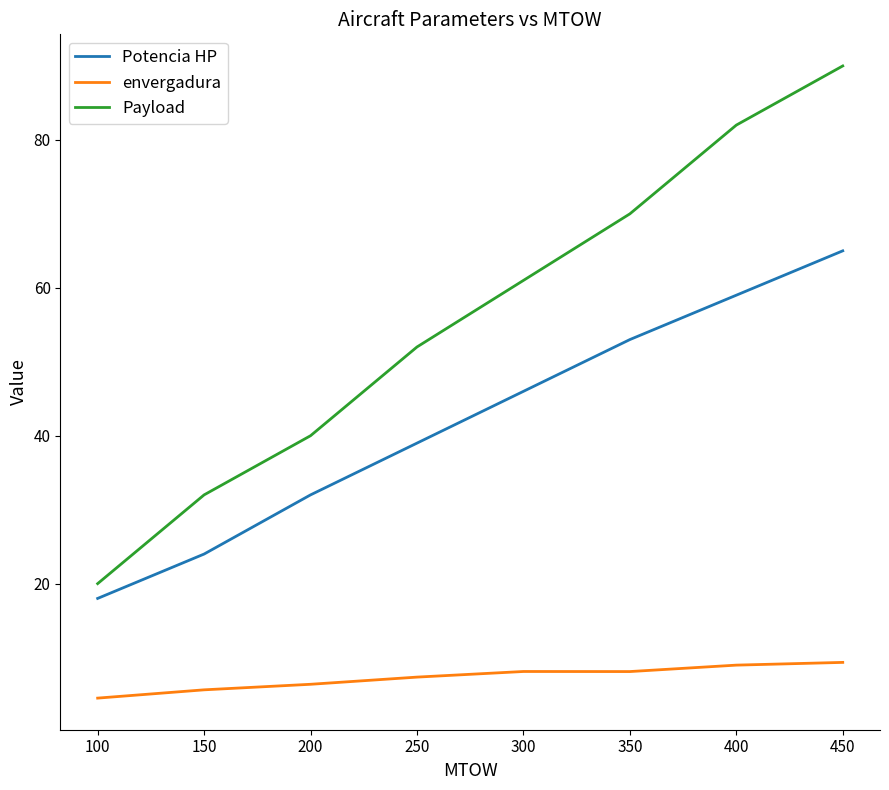

True or false: Payload and Potencia HP intersect in this chart.

False